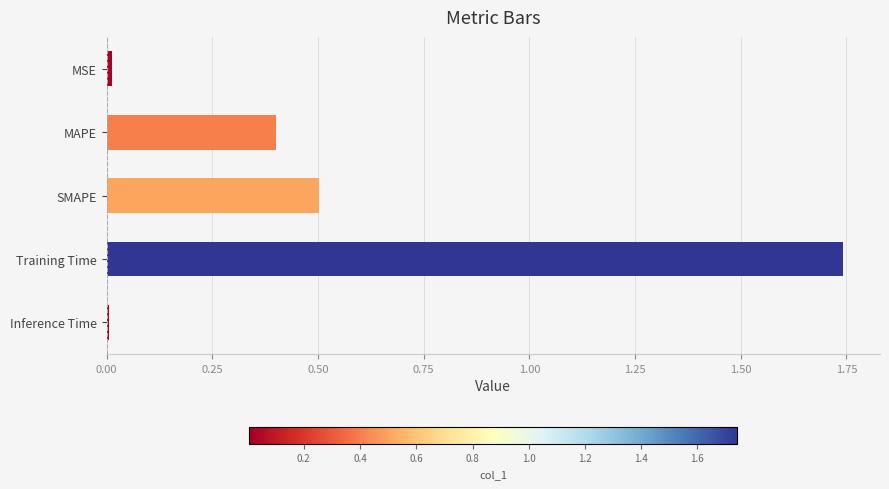

Which label corresponds to the largest value in the chart?

Training Time